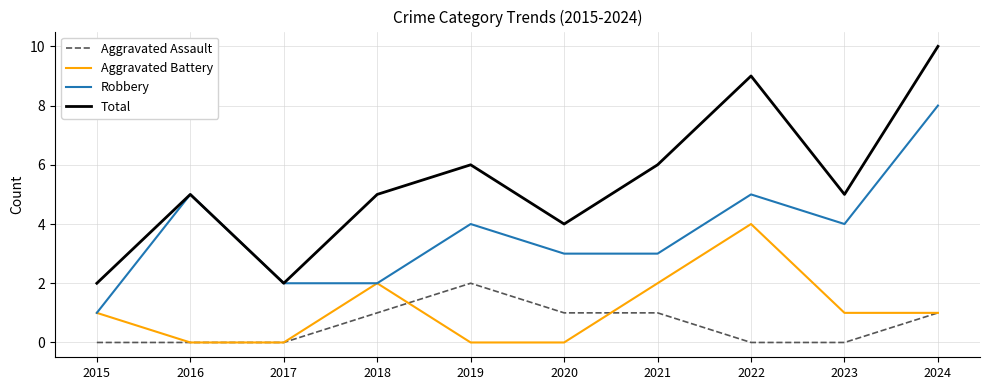

What is the average value of the Aggravated Assault series?

1